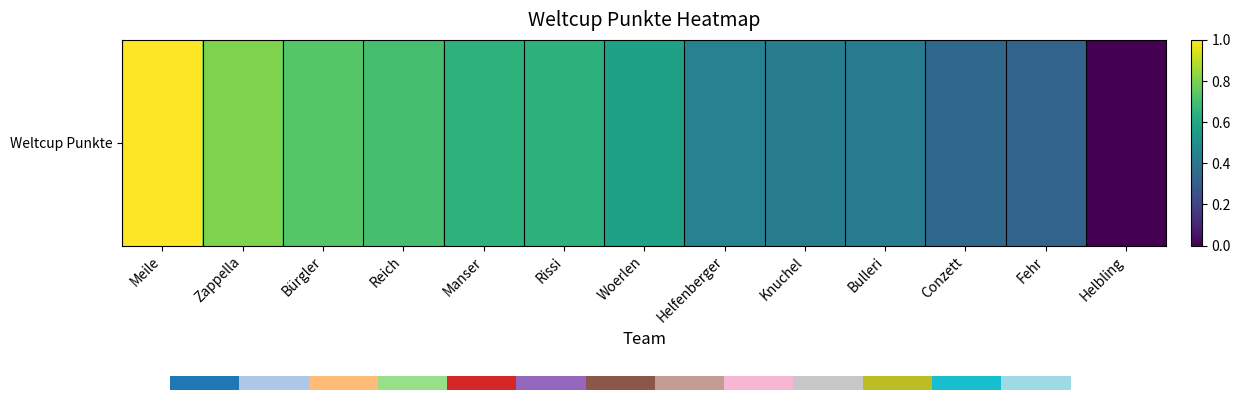

Which category has the lowest value across all series?

Helbling